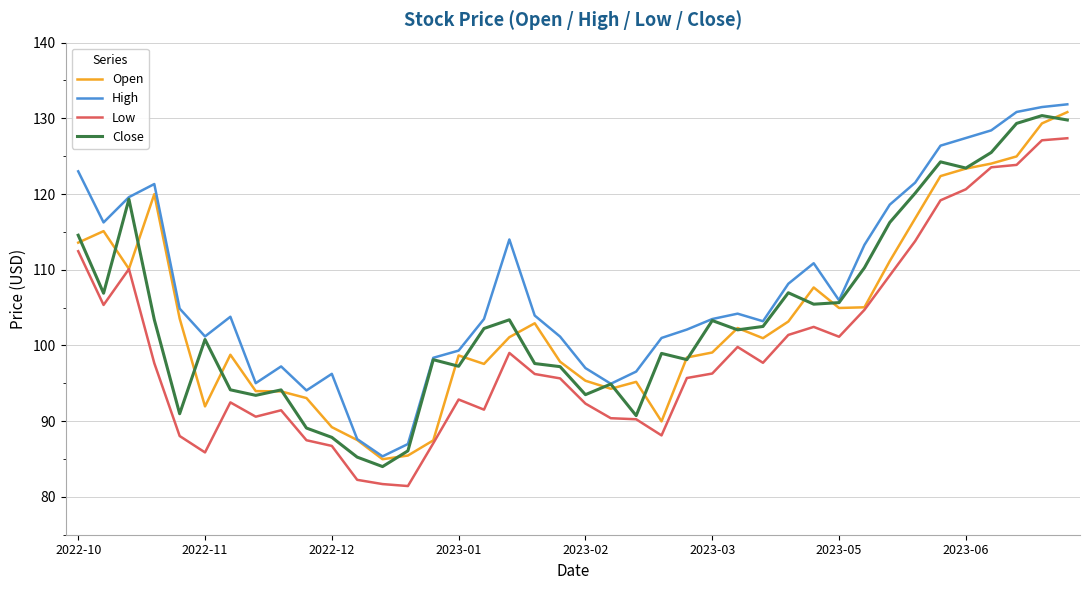

Which series has the largest total across all categories?

High